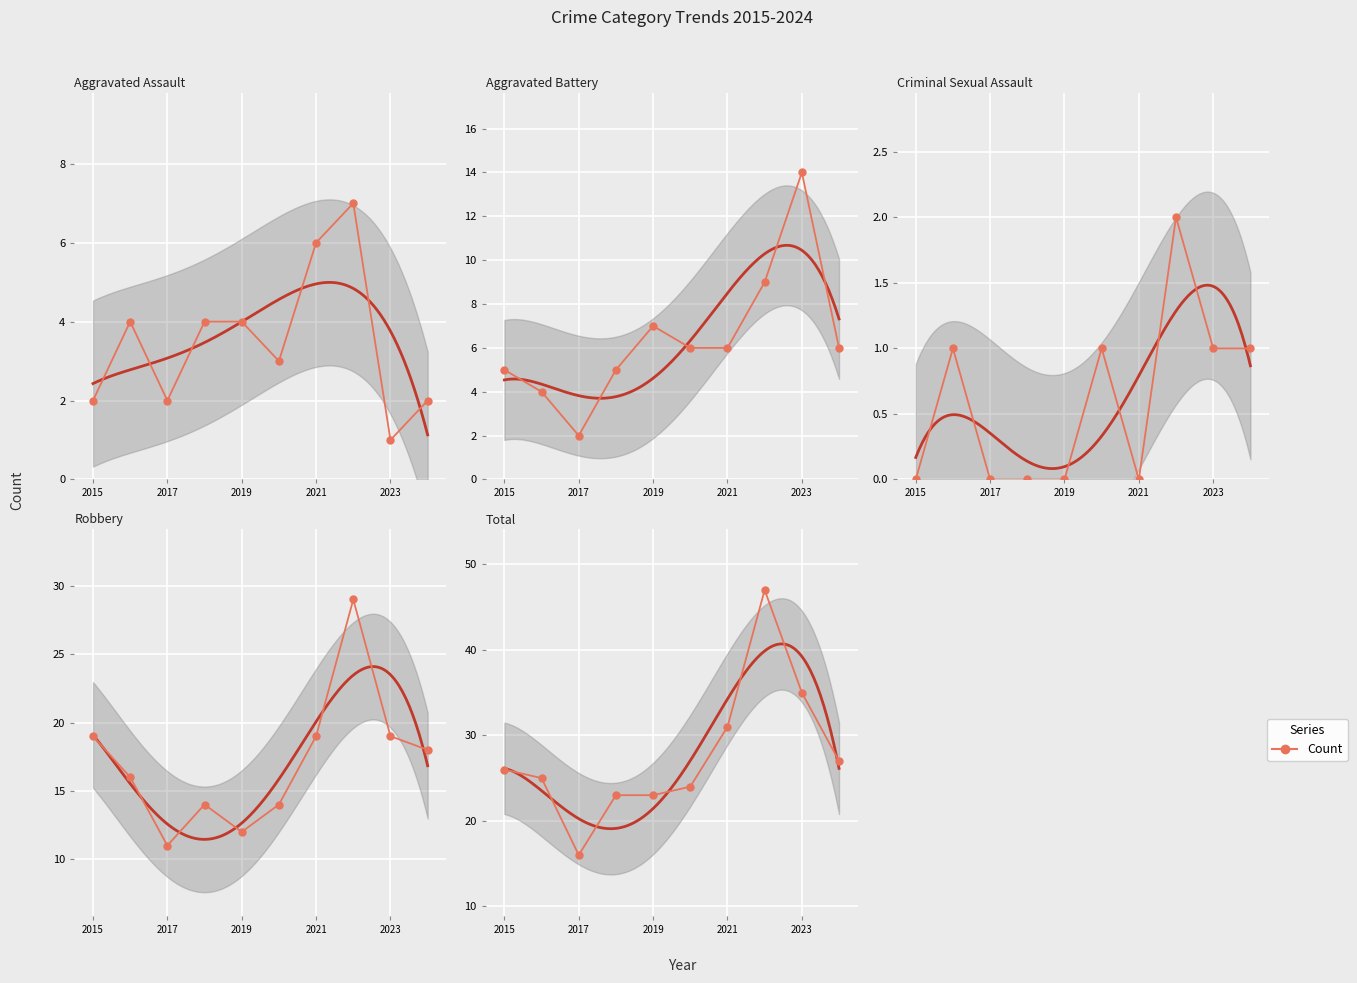

True or false: Aggravated Assault and Robbery intersect in this chart.

False